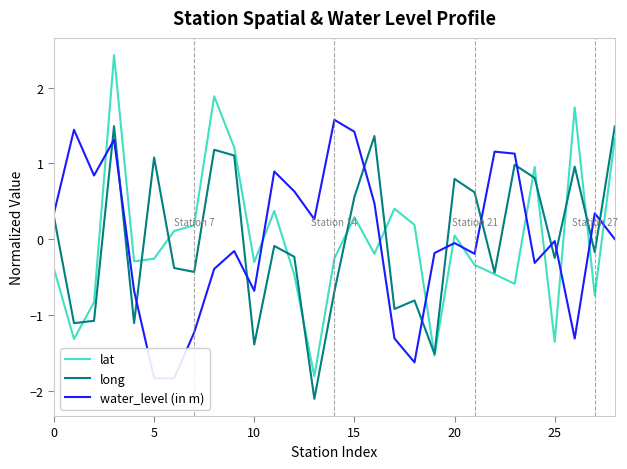

What is the minimum value for long?

-2.1